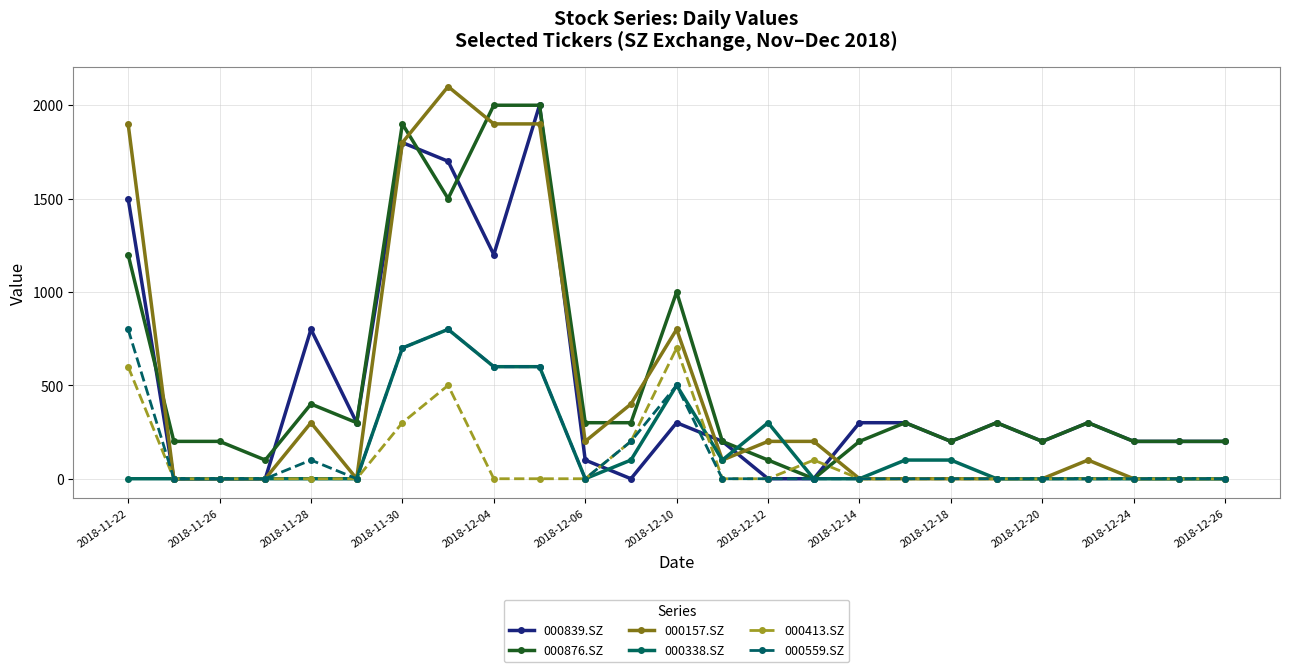

What is the difference between the maximum and minimum values in the 000157.SZ series?

2100